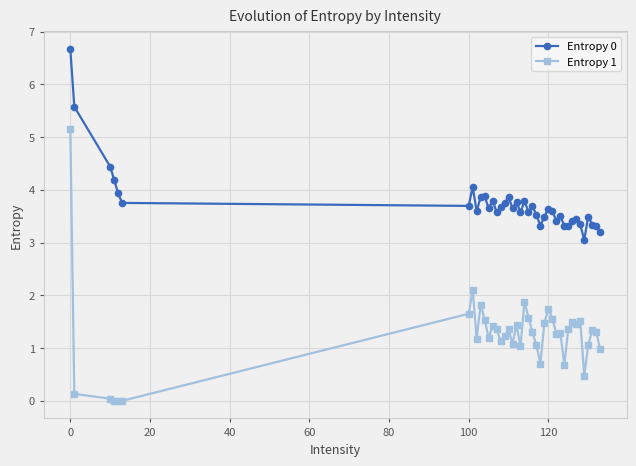

True or false: Entropy 0 and Entropy 1 cross at least once.

False